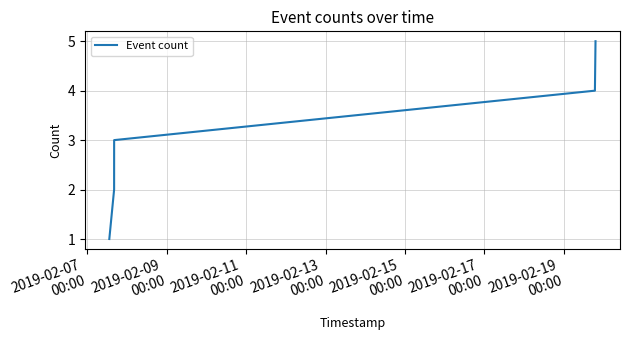

Reading left to right, list all the values displayed in this chart.

1	2	3	4	5